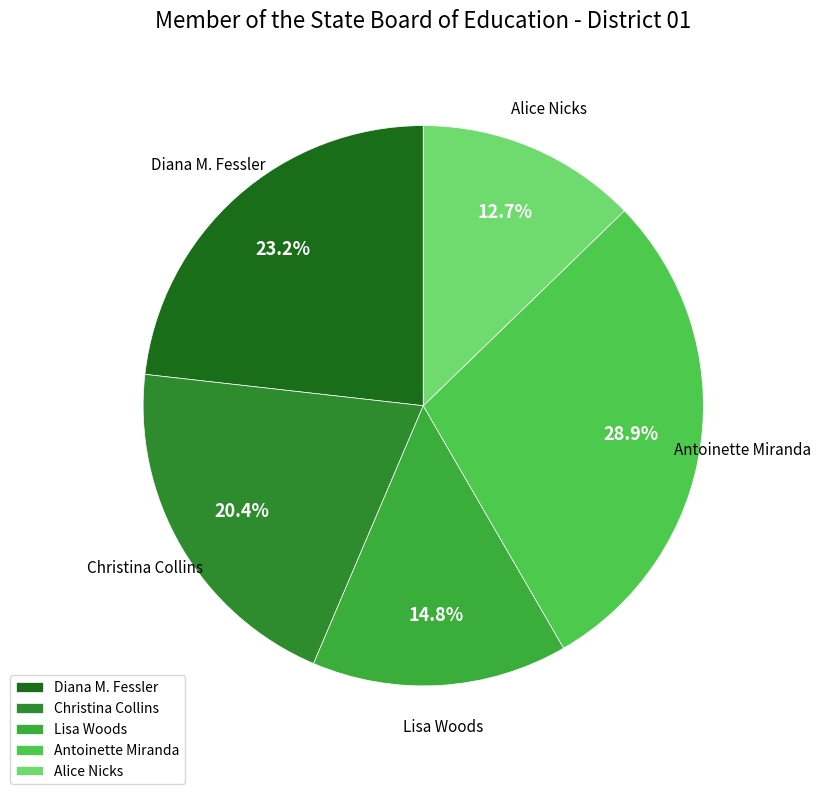

Does Diana M. Fessler represent more than half of the total?

No